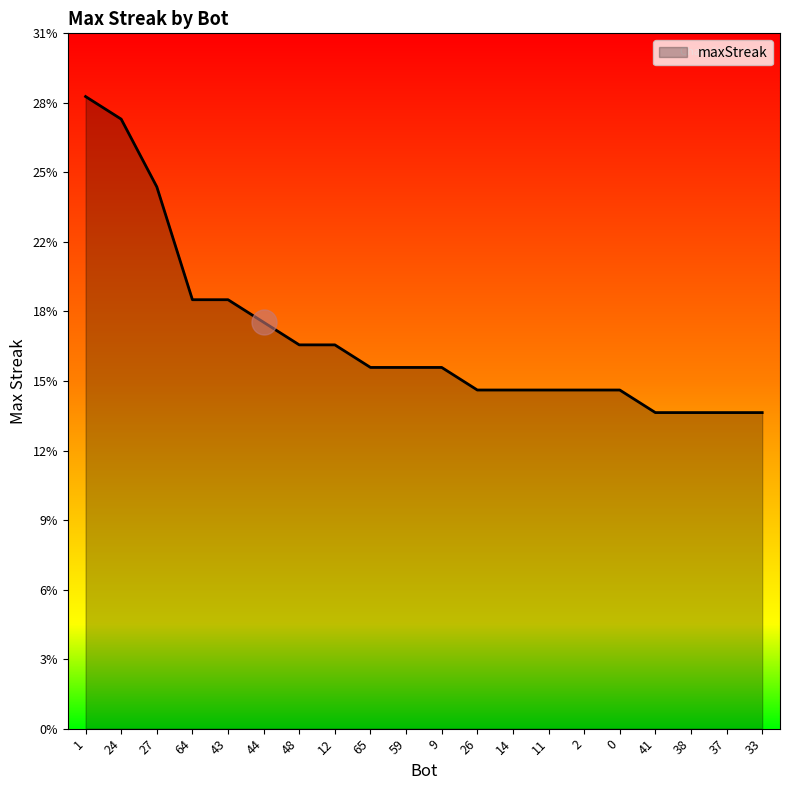

What is the minimum value shown in the chart?

14